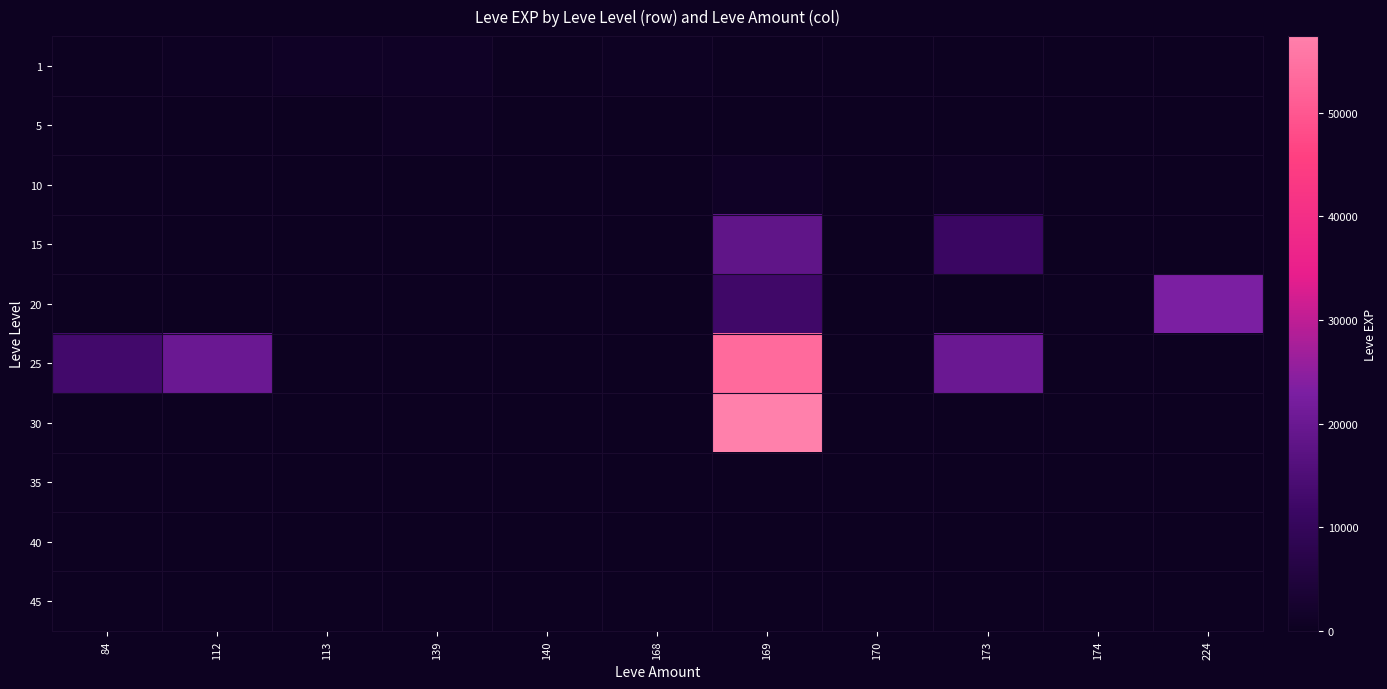

Reading left to right, what are all the values shown in this chart?

1: 84=1	112=540	113=900	139=980	140=0	168=525	169=0	170=0	173=0	174=0	224=6
5: 84=0	112=0	113=0	139=810	140=2	168=3	169=0	170=0	173=1	174=0	224=0
10: 84=0	112=0	113=0	139=0	140=220	168=0	169=990	170=0	173=780	174=10	224=0
15: 84=0	112=0	113=0	139=0	140=0	168=0	169=18330	170=7	173=11390	174=0	224=0
20: 84=0	112=0	113=0	139=0	140=0	168=0	169=12490	170=0	173=0	174=0	224=22960
25: 84=12990	112=20060	113=0	139=0	140=0	168=0	169=53430	170=0	173=20010	174=0	224=0
30: 84=0	112=0	113=0	139=0	140=0	168=0	169=57390	170=0	173=0	174=0	224=0
35: 84=0	112=0	113=0	139=0	140=0	168=0	169=0	170=0	173=0	174=0	224=0
40: 84=0	112=0	113=0	139=0	140=0	168=0	169=0	170=0	173=0	174=0	224=0
45: 84=0	112=0	113=0	139=0	140=0	168=0	169=0	170=0	173=0	174=0	224=0